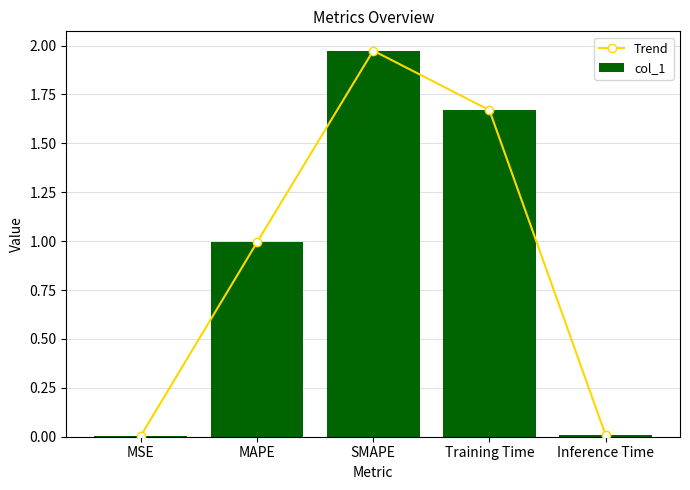

The value of Trend at Inference Time is 0.0. True or false?

True